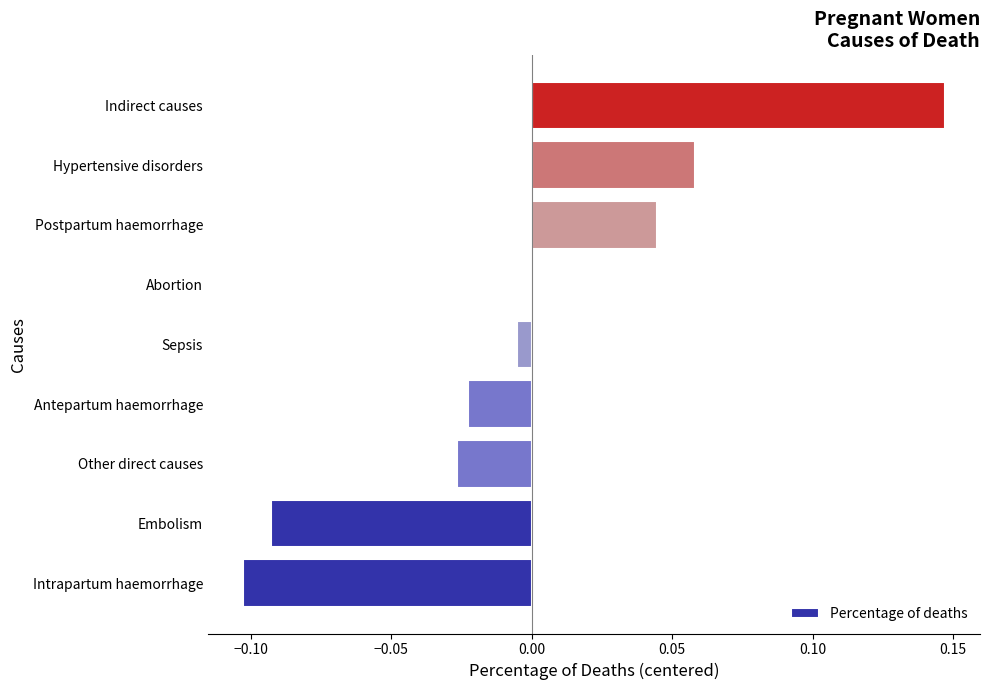

True or false: the data shows -0.0 at Other direct causes.

True